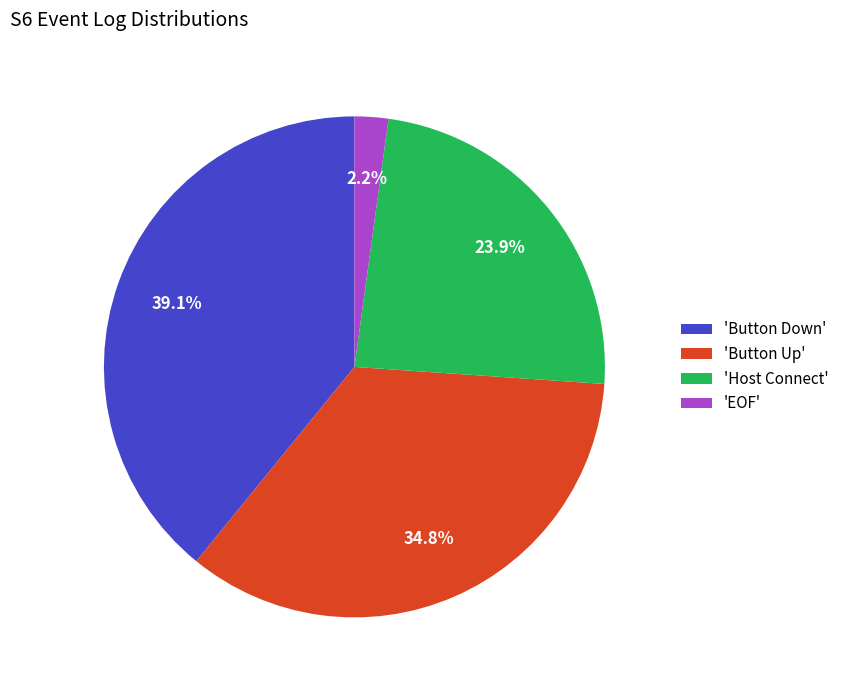

Approximately how many times larger is the value at 'Button Down' compared to 'Host Connect'?

1.6